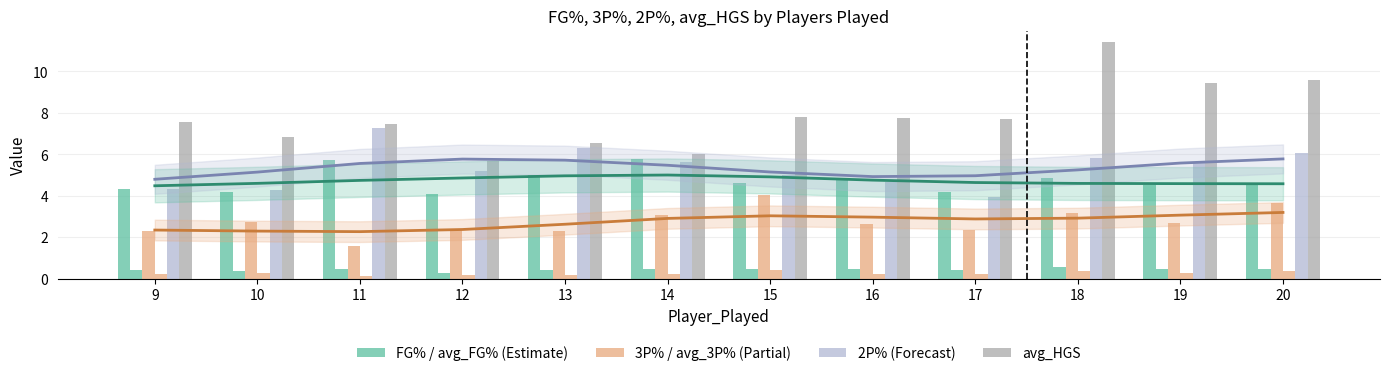

What is the difference between the avg_HGS values at 11 and 12?

1.8